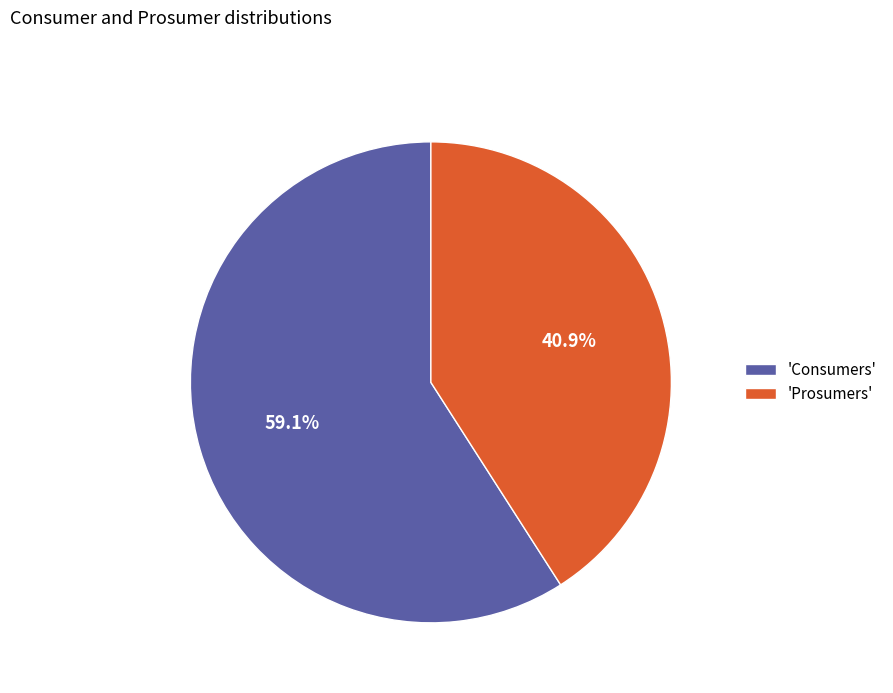

What is the ratio of the value at 'Prosumers' to the value at 'Consumers'?

0.7